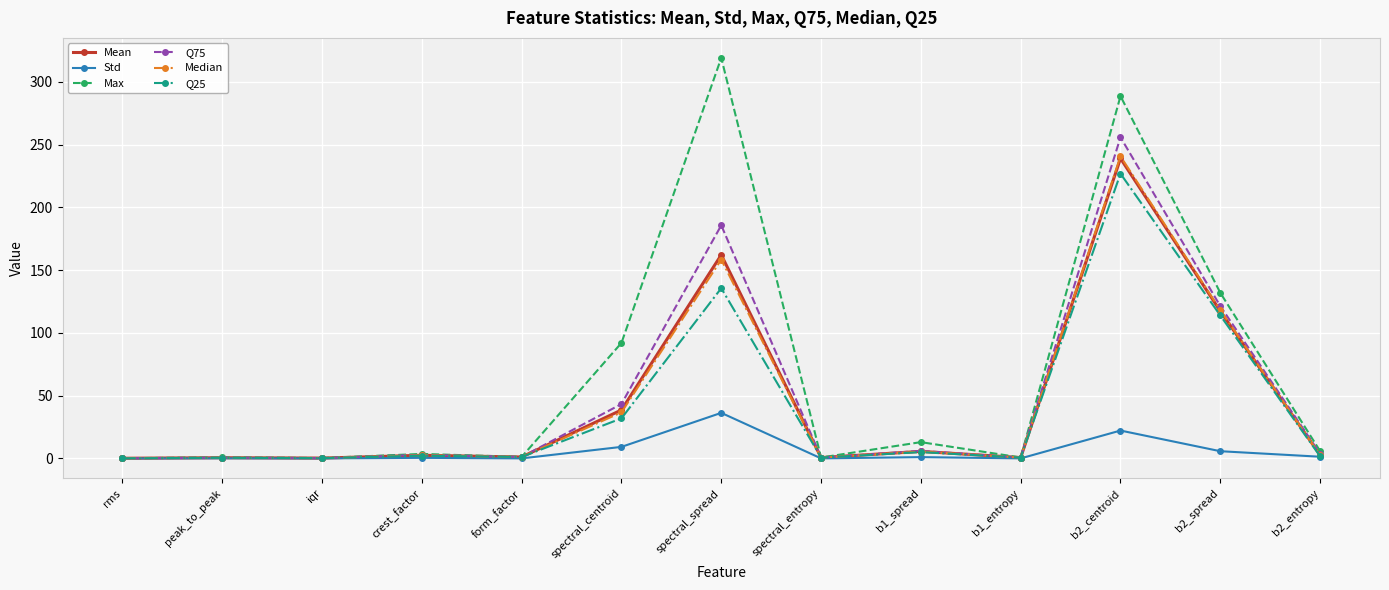

What is the greatest value displayed?

319.1